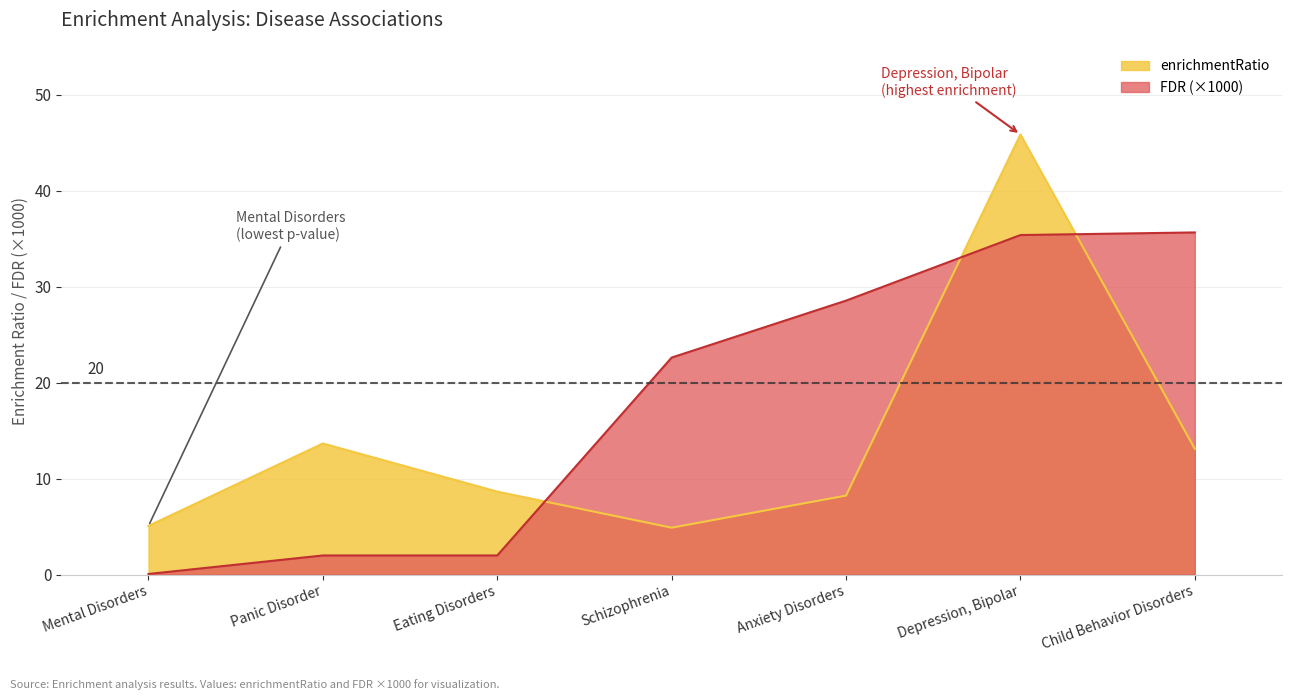

What is the minimum value for enrichmentRatio?

4.9